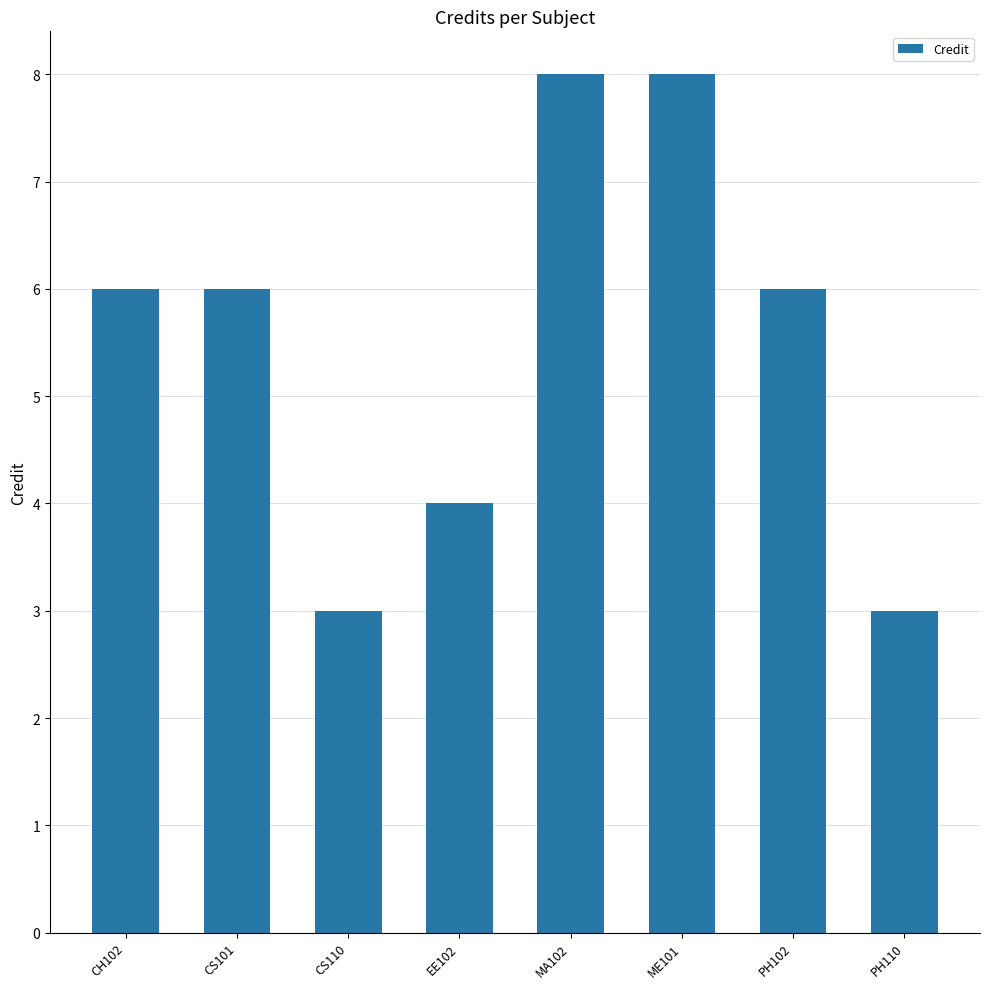

Approximately how many times larger is the value at ME101 compared to PH102?

1.3